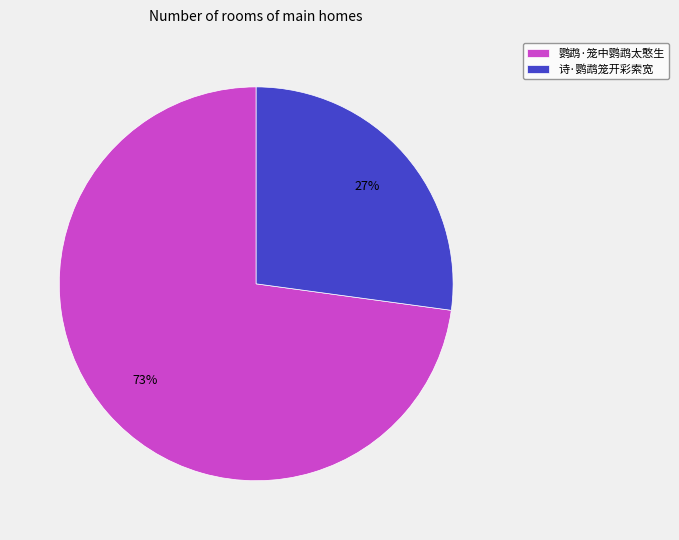

What is the ratio of the value at 鹦鹉·笼中鹦鹉太憨生 to the value at 诗·鹦鹉笼开彩索宽?

2.7